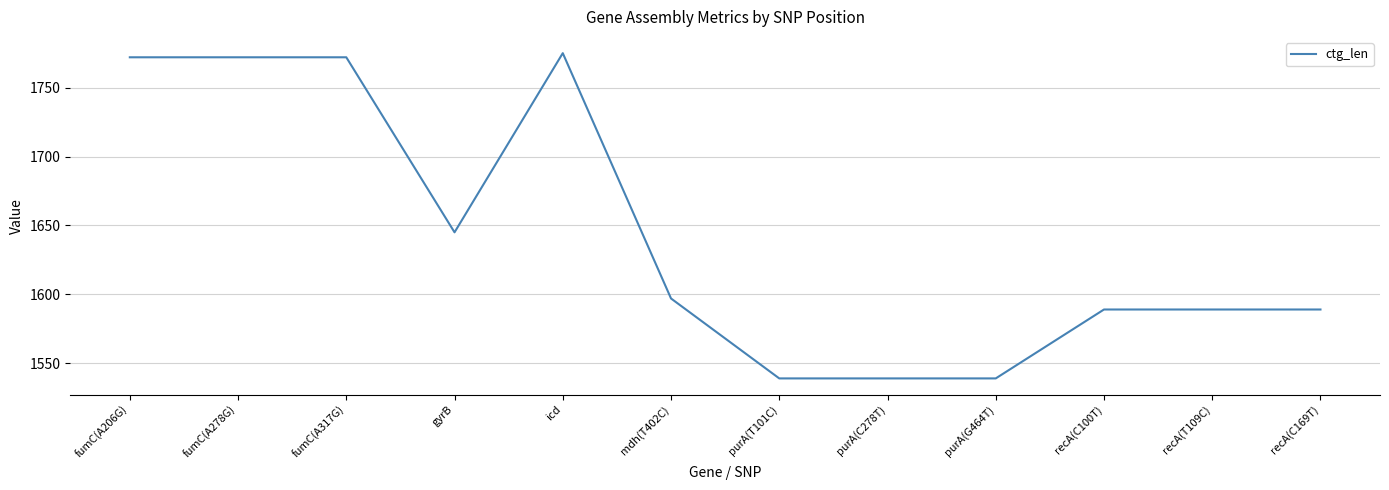

Where does the data first go above 1597?

fumC(A206G)